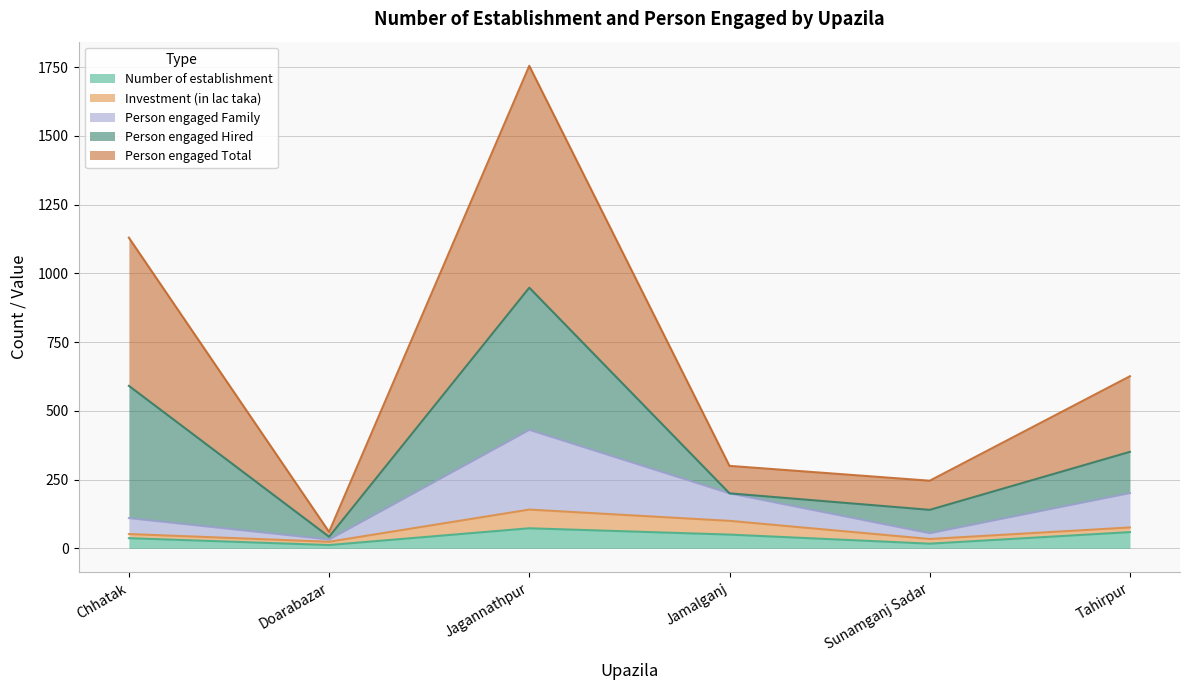

What are all the series names shown in the legend?

Number of establishment, Investment (in lac taka), Person engaged Family, Person engaged Hired, Person engaged Total